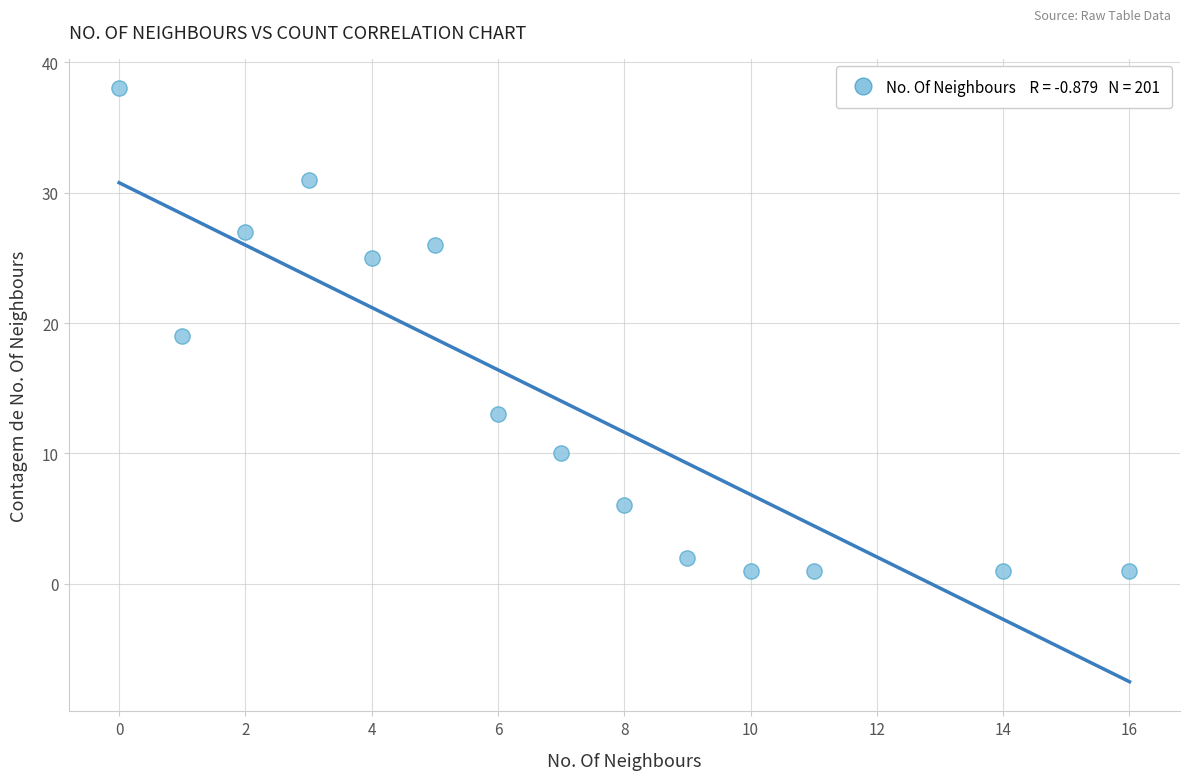

What is the range of X values (max minus min)?

16